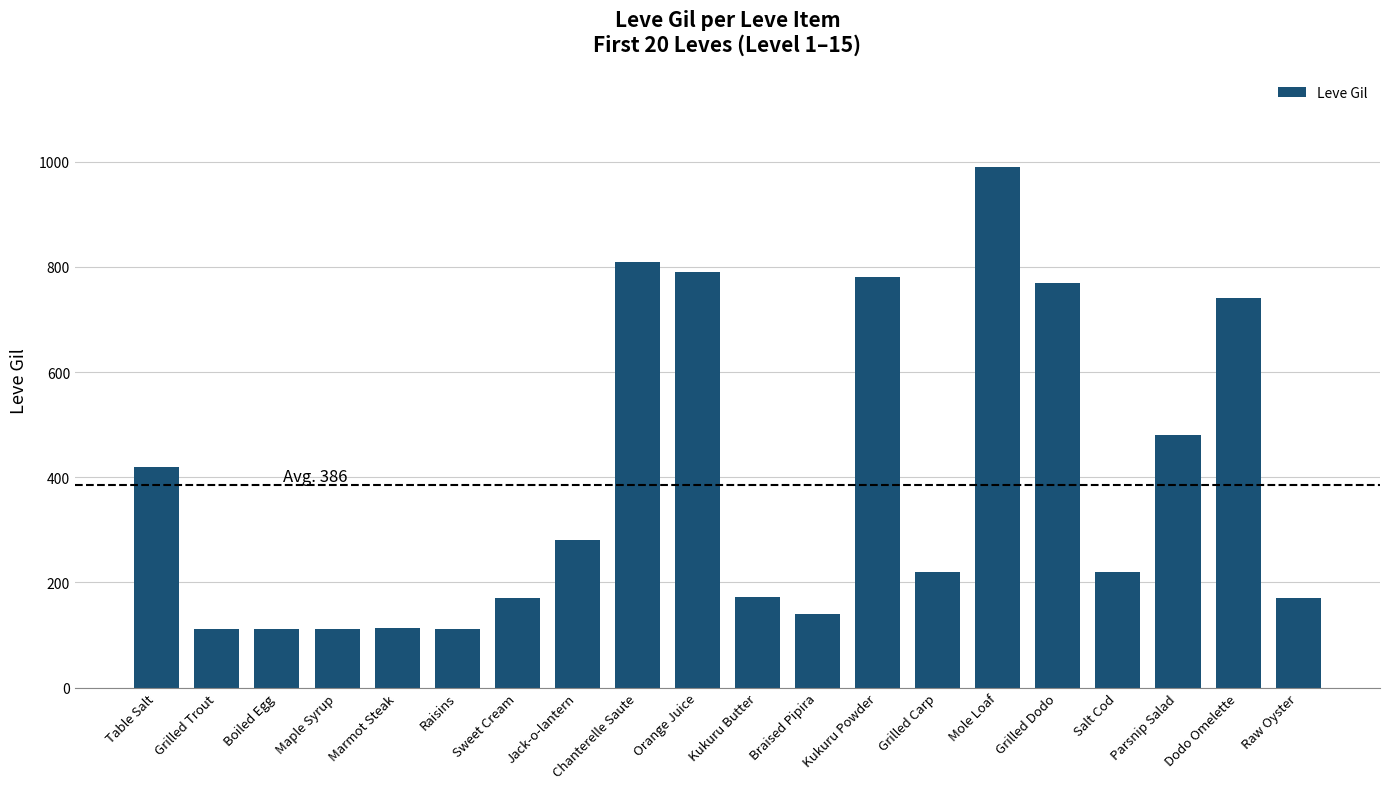

What is the value of the 6th bar from the left?

112